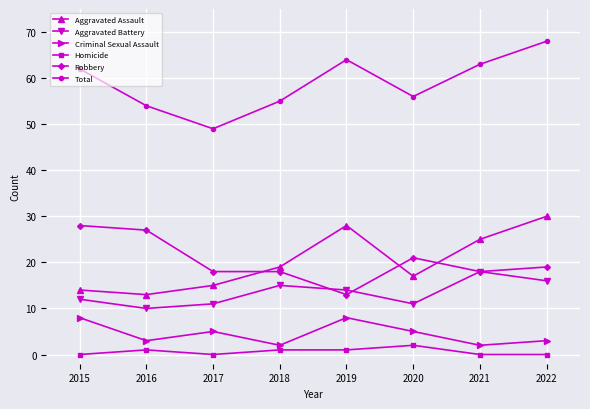

Is it true that Aggravated Battery equals 4 at 2019?

False